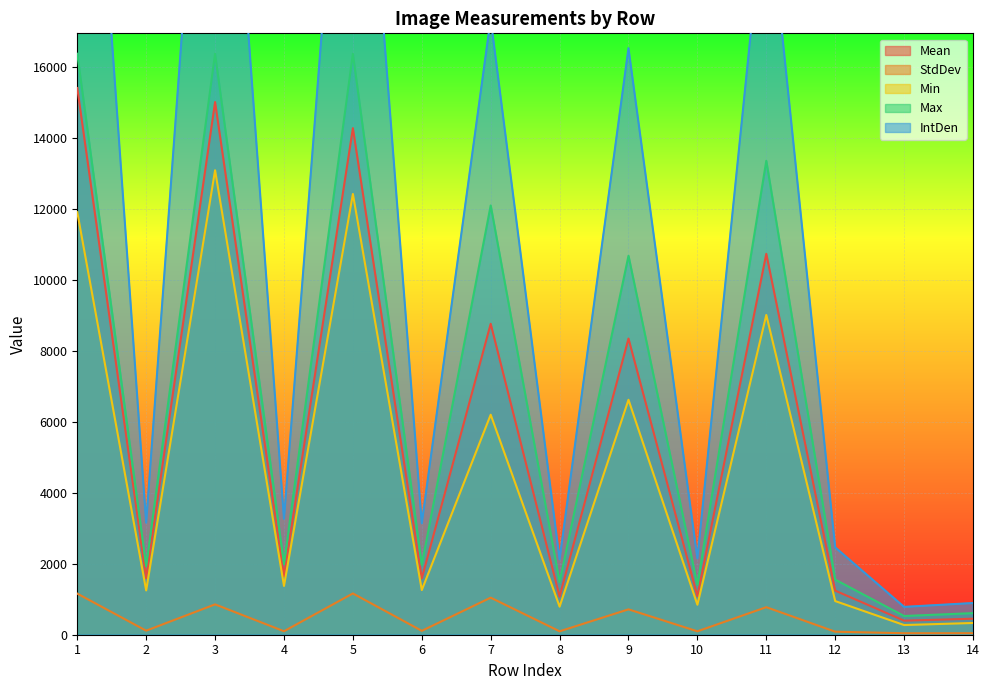

At how many categories does at least one series exceed 23866?

3